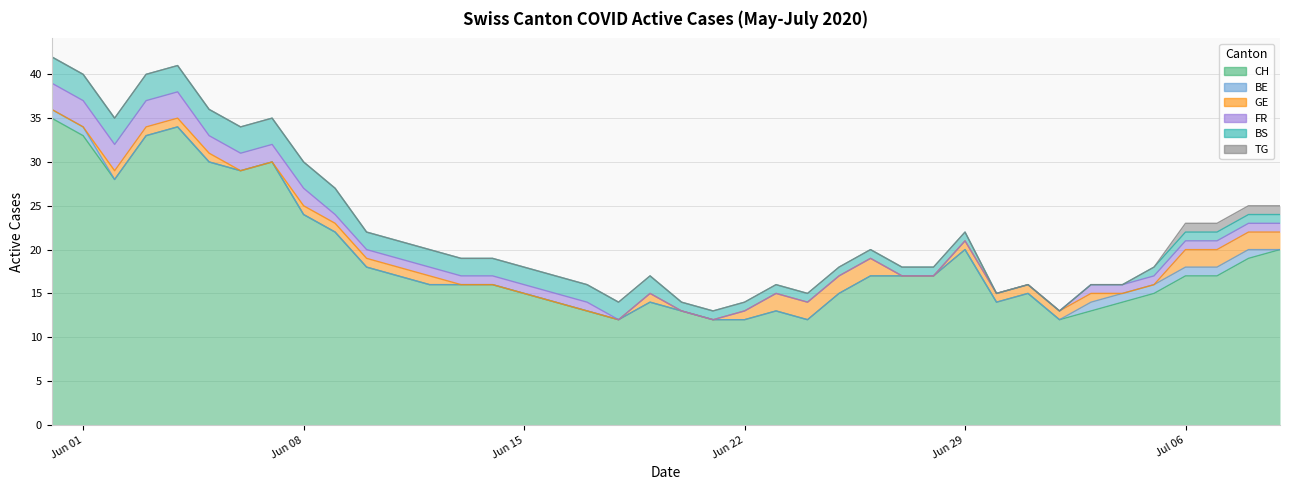

What is the approximate value of BS at 37?

1